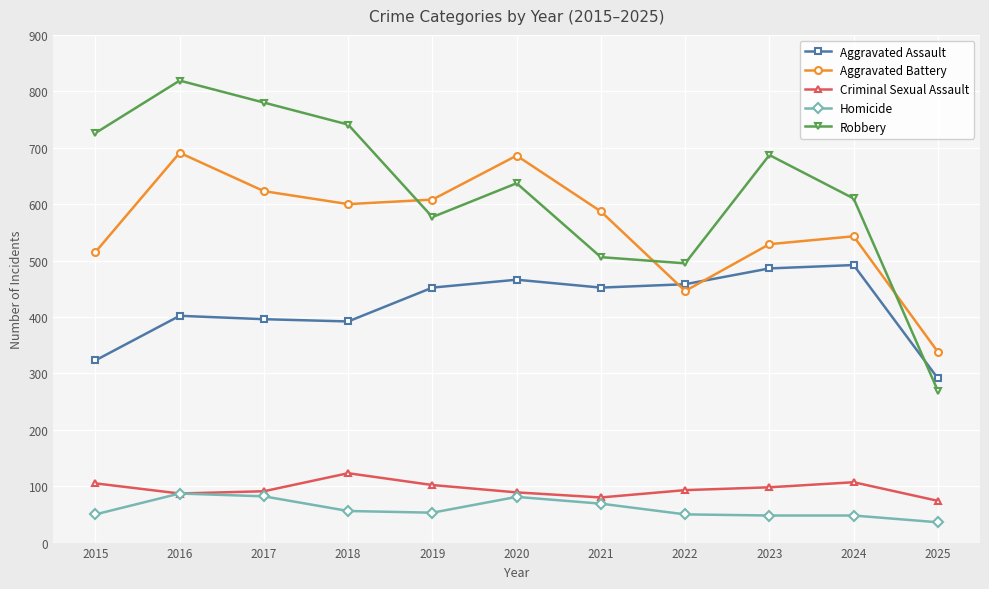

At which category does Robbery reach its first local peak?

2016